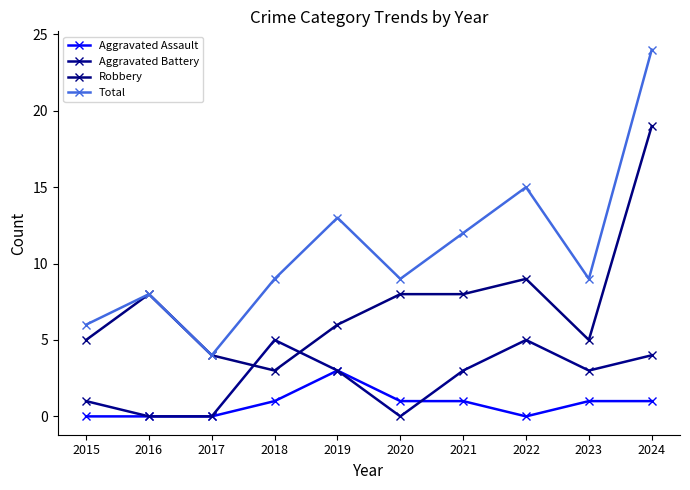

What are all the series names shown in the legend?

Aggravated Assault, Aggravated Battery, Robbery, Total